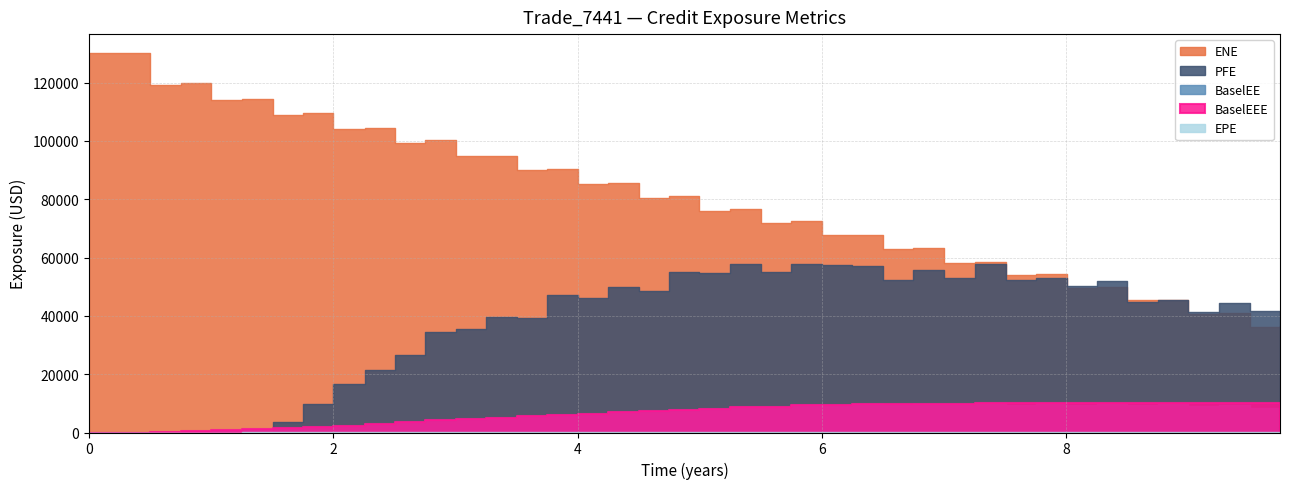

The value of PFE at 9 is 13135.9. True or false?

False